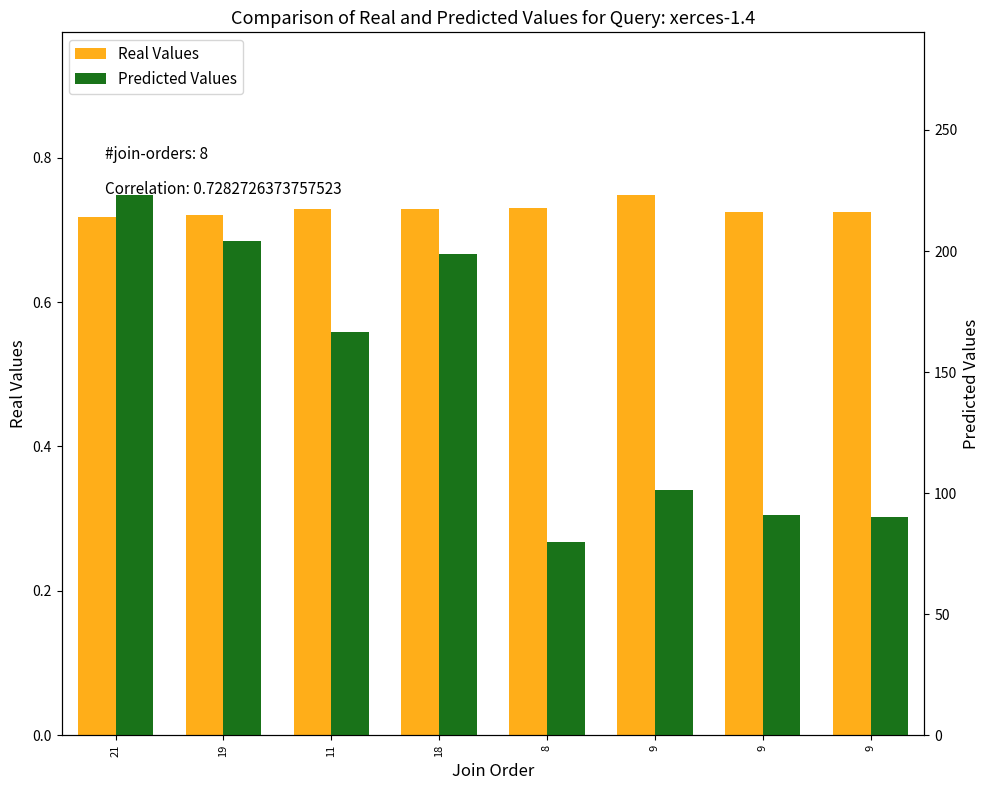

Rank the series by their average value, from lowest to highest.

Real Values, Predicted Values